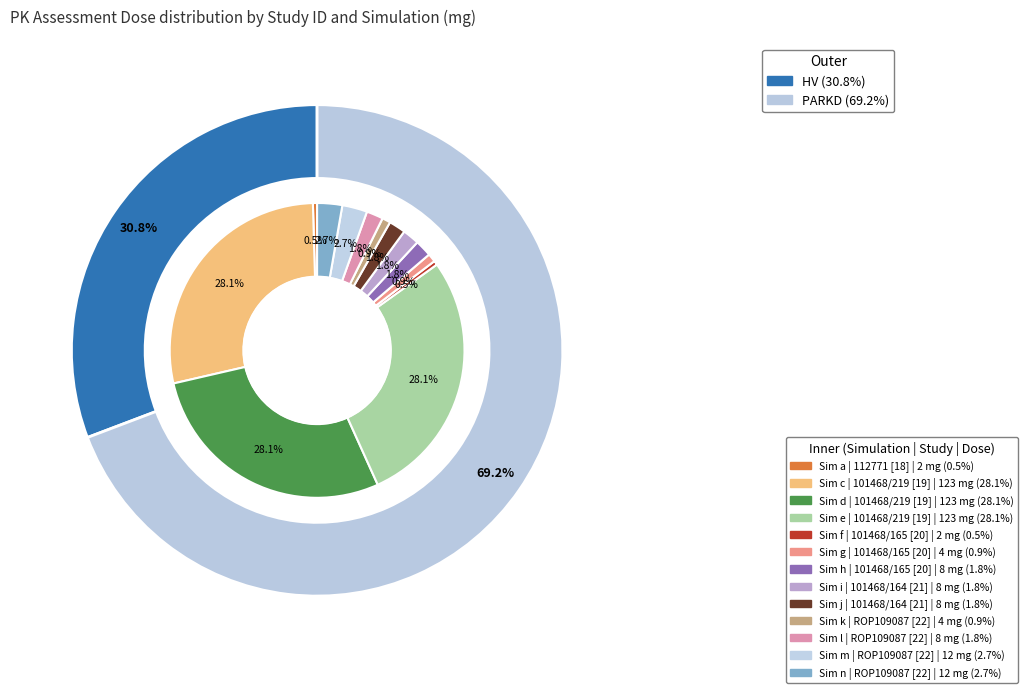

Which slice is the largest?

101468/219 [19]